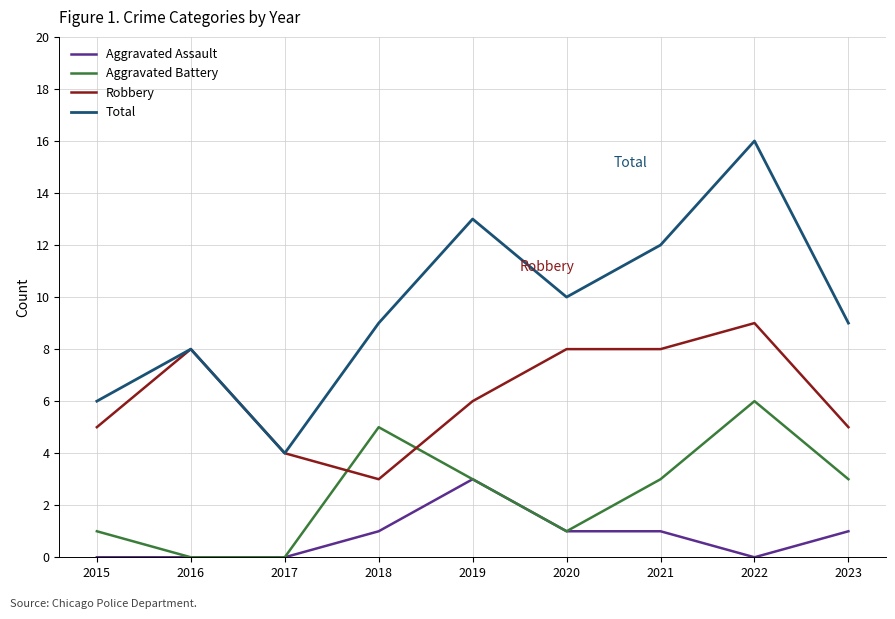

Reading left to right, what are all the values shown in this chart?

Aggravated Assault: 0	0	0	1	3	1	1	0	1
Aggravated Battery: 1	0	0	5	3	1	3	6	3
Robbery: 5	8	4	3	6	8	8	9	5
Total: 6	8	4	9	13	10	12	16	9